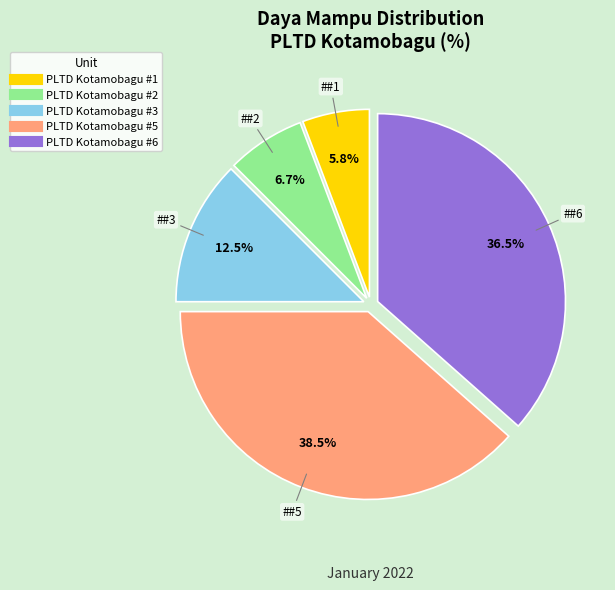

What is the smallest slice in the pie chart?

PLTD Kotamobagu #1